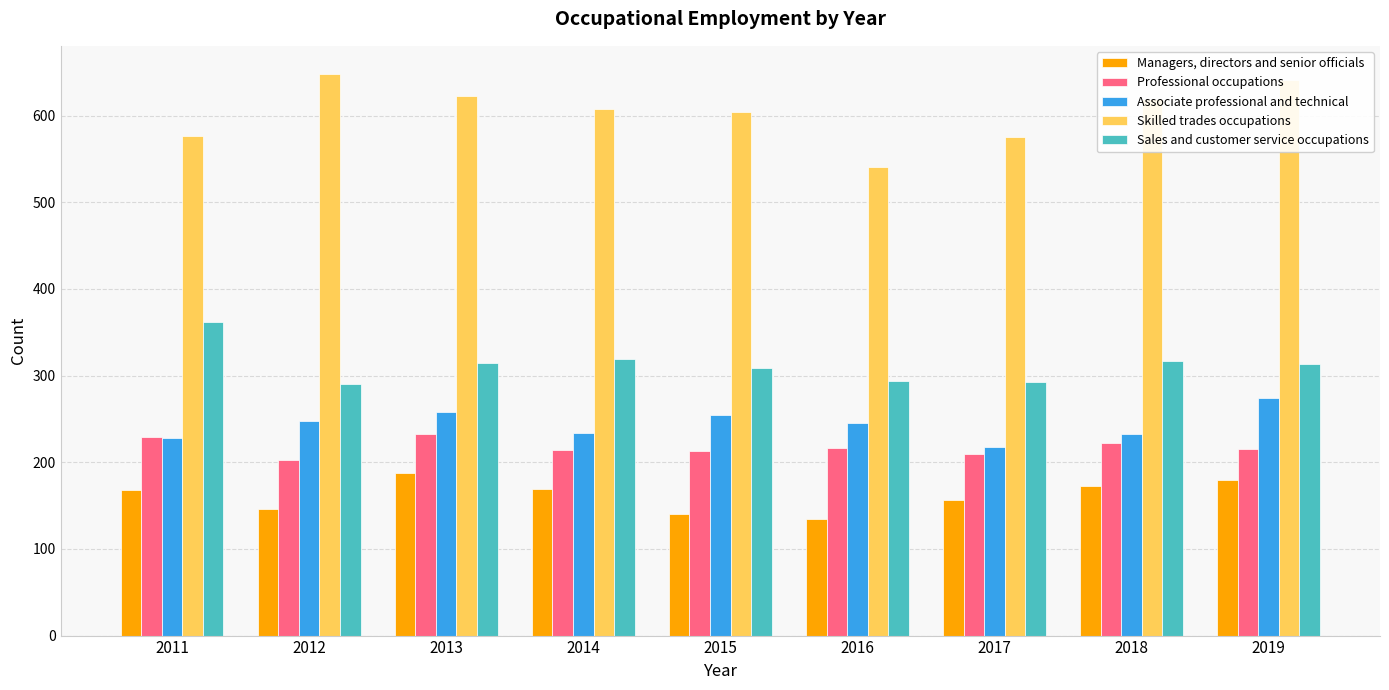

How many categories are shown in the chart?

9